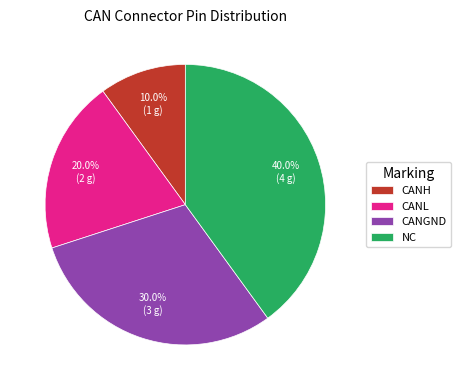

Is there a majority slice in this chart?

No